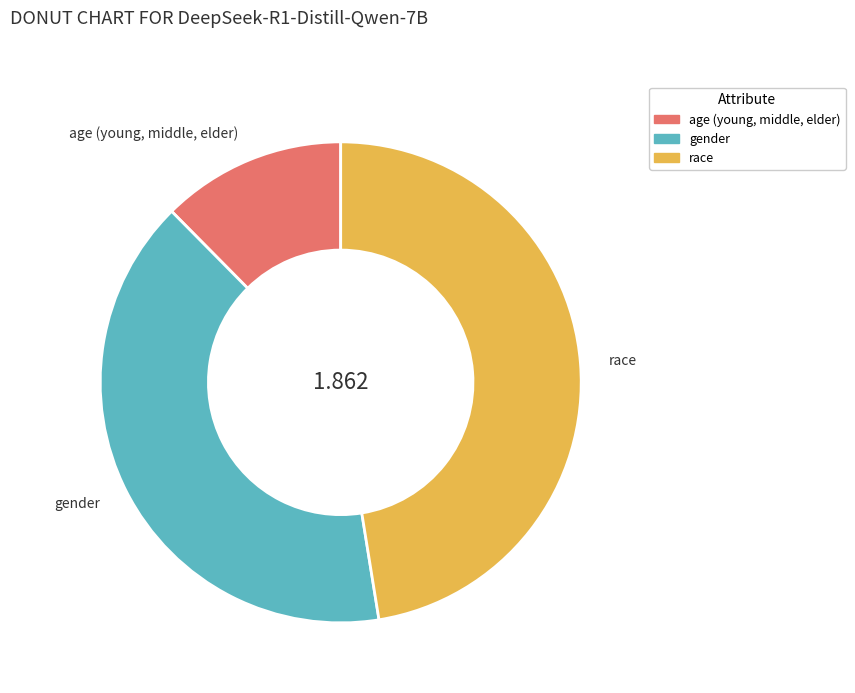

Does any single category account for the majority?

No